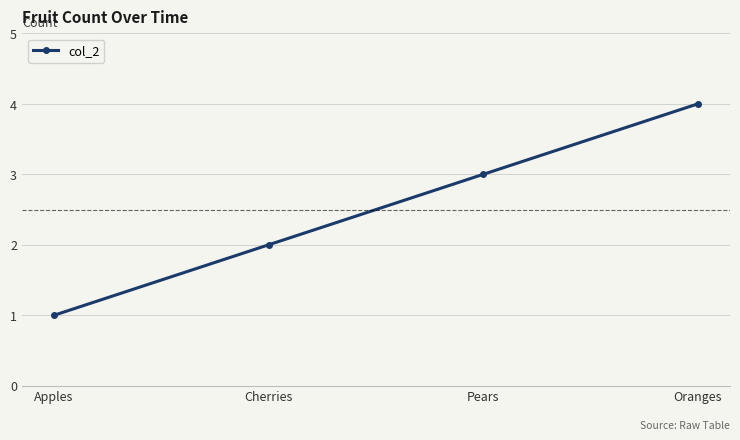

True or false: the data shows 2 at Pears.

False